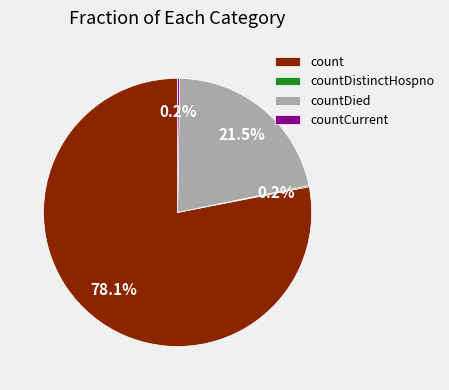

What is the majority slice?

count